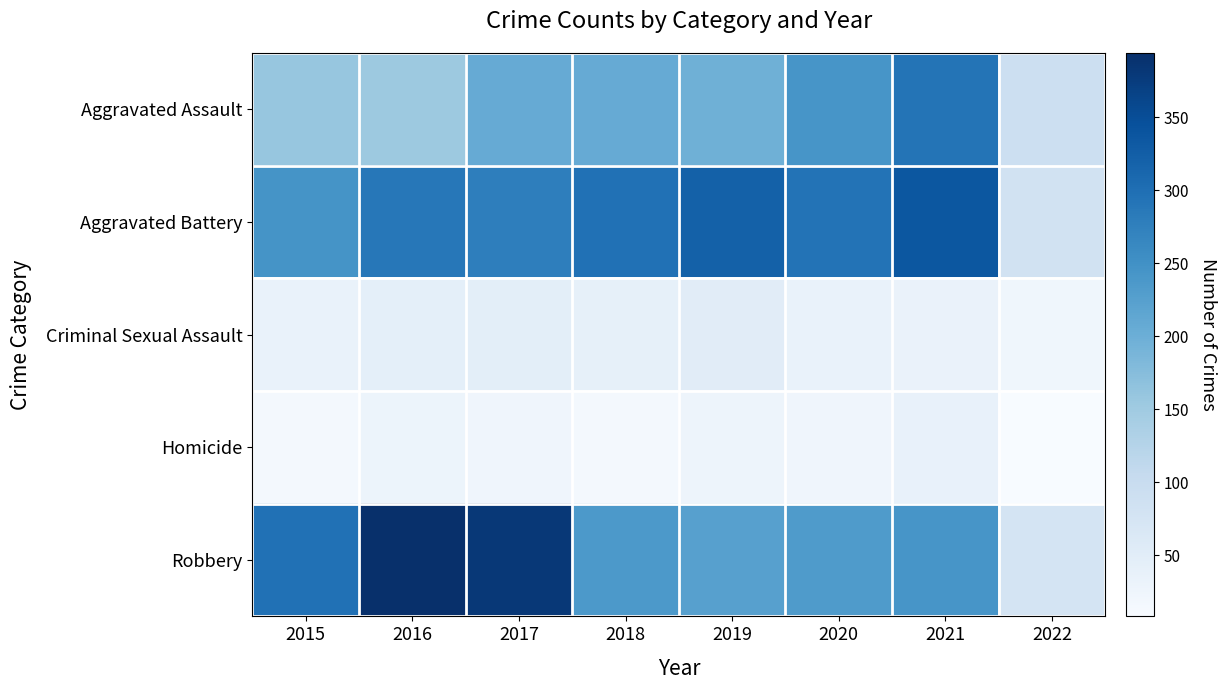

Reading left to right, list all the values displayed in this chart.

Aggravated Assault: 2015=160	2016=154	2017=207	2018=206	2019=197	2020=242	2021=292	2022=91
Aggravated Battery: 2015=246	2016=288	2017=277	2018=297	2019=321	2020=294	2021=336	2022=83
Criminal Sexual Assault: 2015=34	2016=43	2017=47	2018=40	2019=51	2020=35	2021=33	2022=22
Homicide: 2015=17	2016=29	2017=24	2018=15	2019=27	2020=24	2021=37	2022=8
Robbery: 2015=297	2016=394	2017=381	2018=237	2019=224	2020=233	2021=243	2022=76